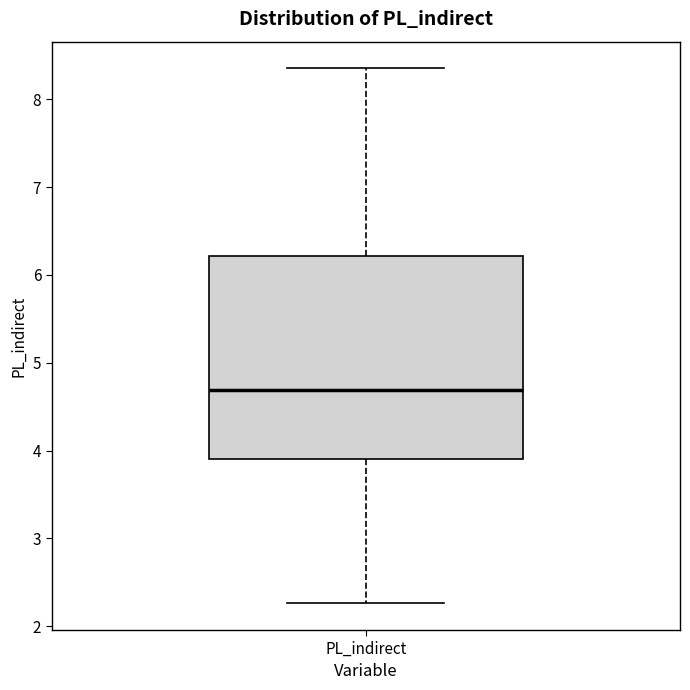

Where does the upper whisker of the box for PL_indirect end on the y-axis? The values are not printed on the chart, so give them approximately, as read against the axis.

8.4